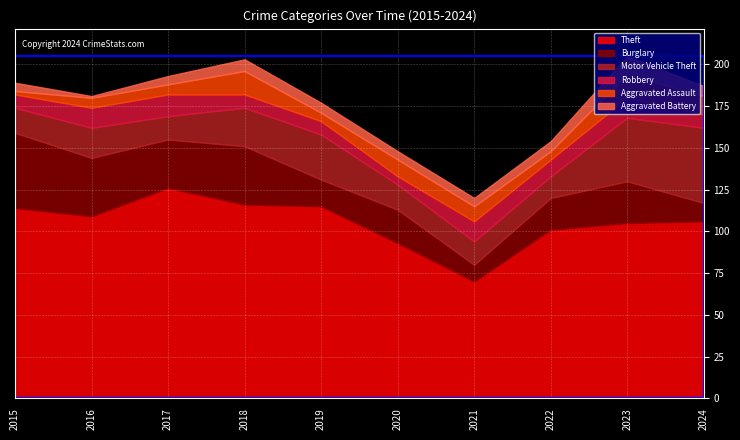

How many lines are shown in the chart?

6